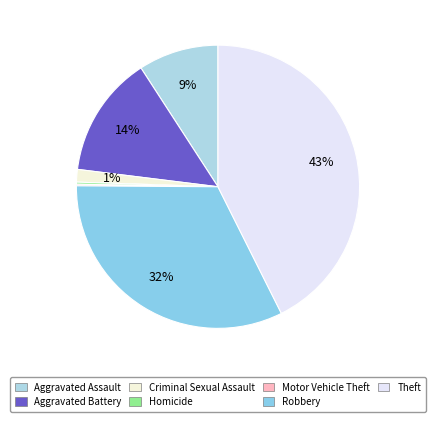

To the nearest percent, what portion does Aggravated Battery represent?

14%